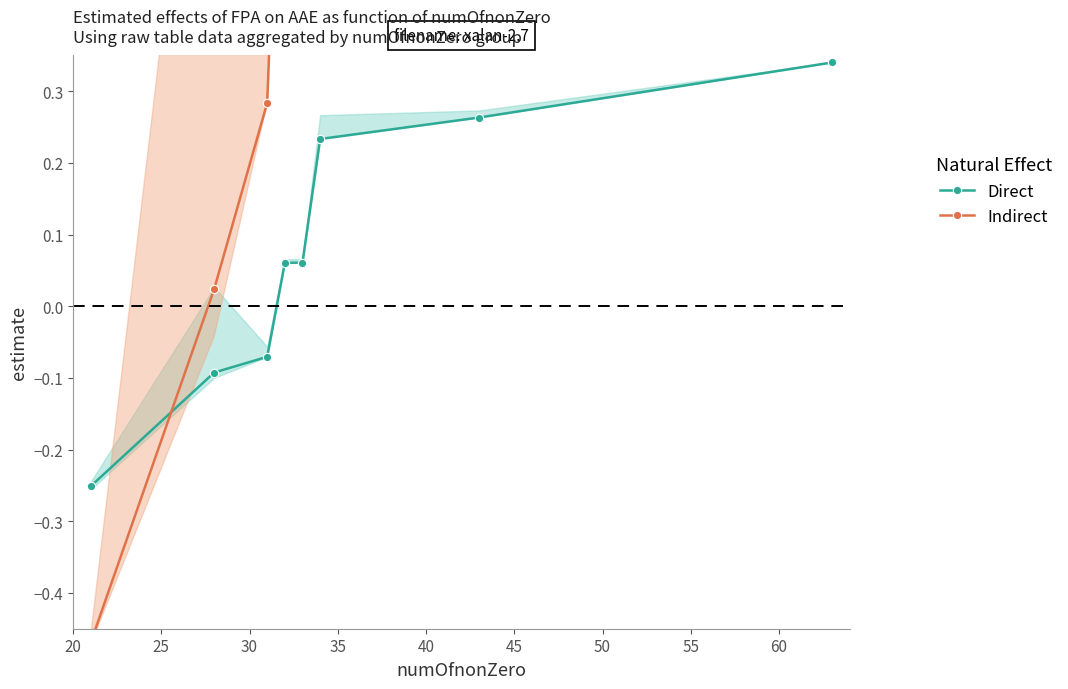

Count the Direct values in the range 0 to 1.

5